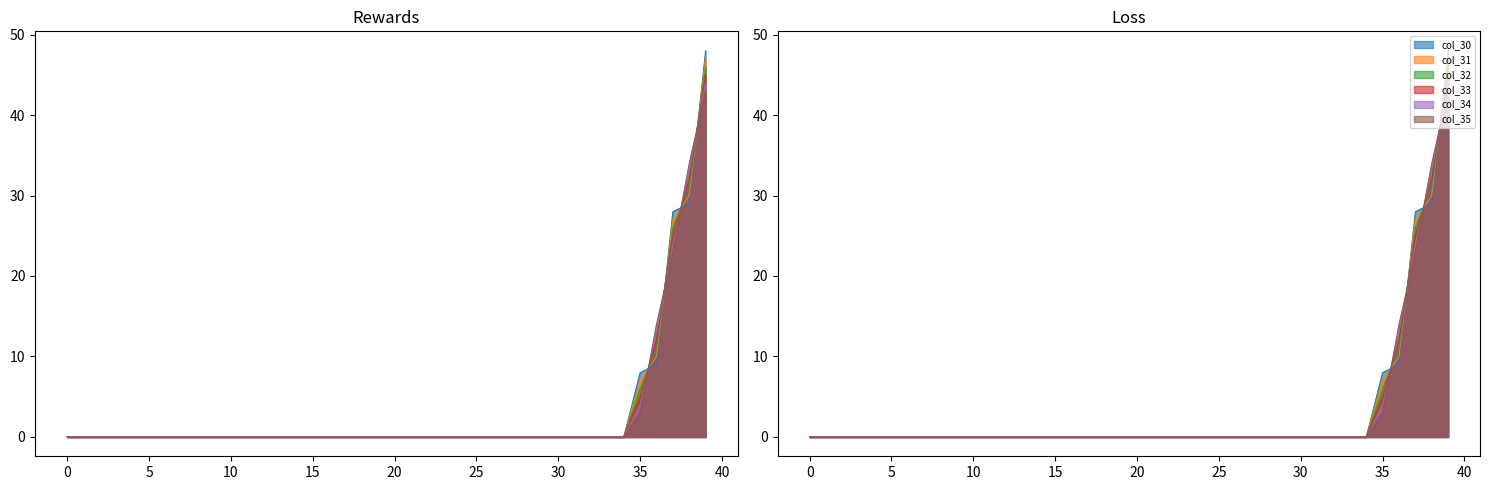

Which series has the largest total across all categories?

col_30